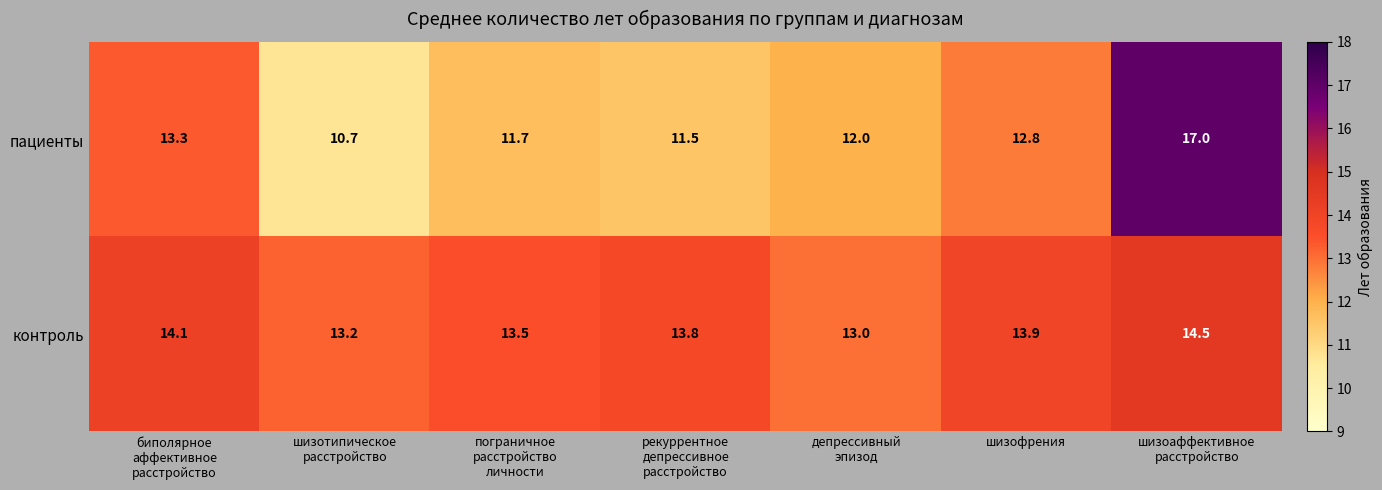

What is the lowest value of the пациенты series?

10.7